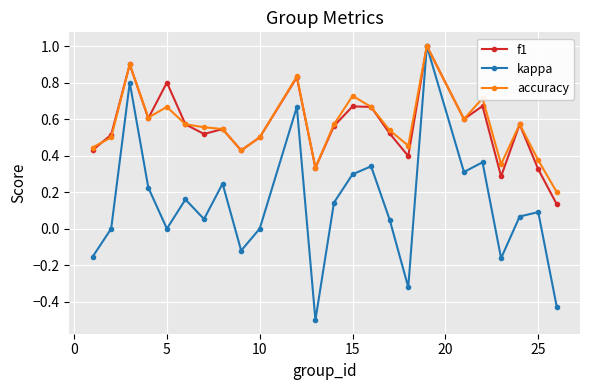

What is the minimum value shown in the chart?

-0.5